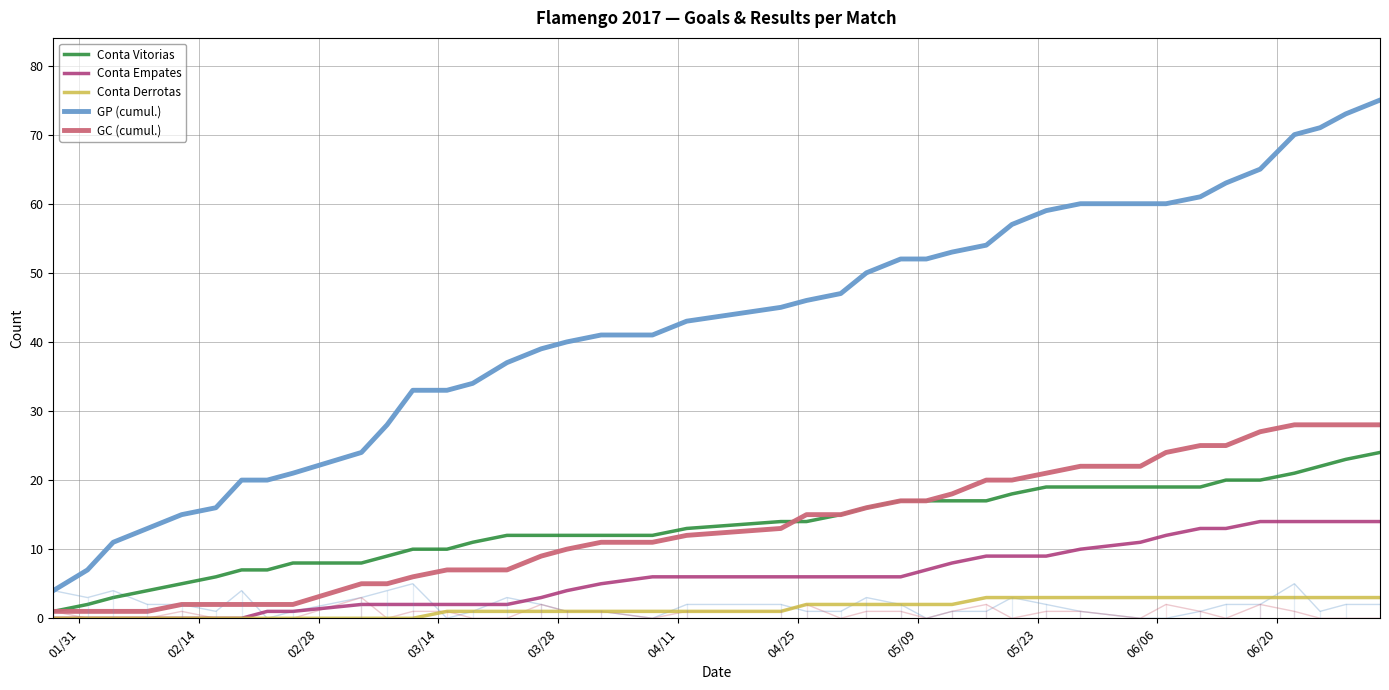

True or false: GC (cumul.) has more than 1 points higher than both neighbors.

False